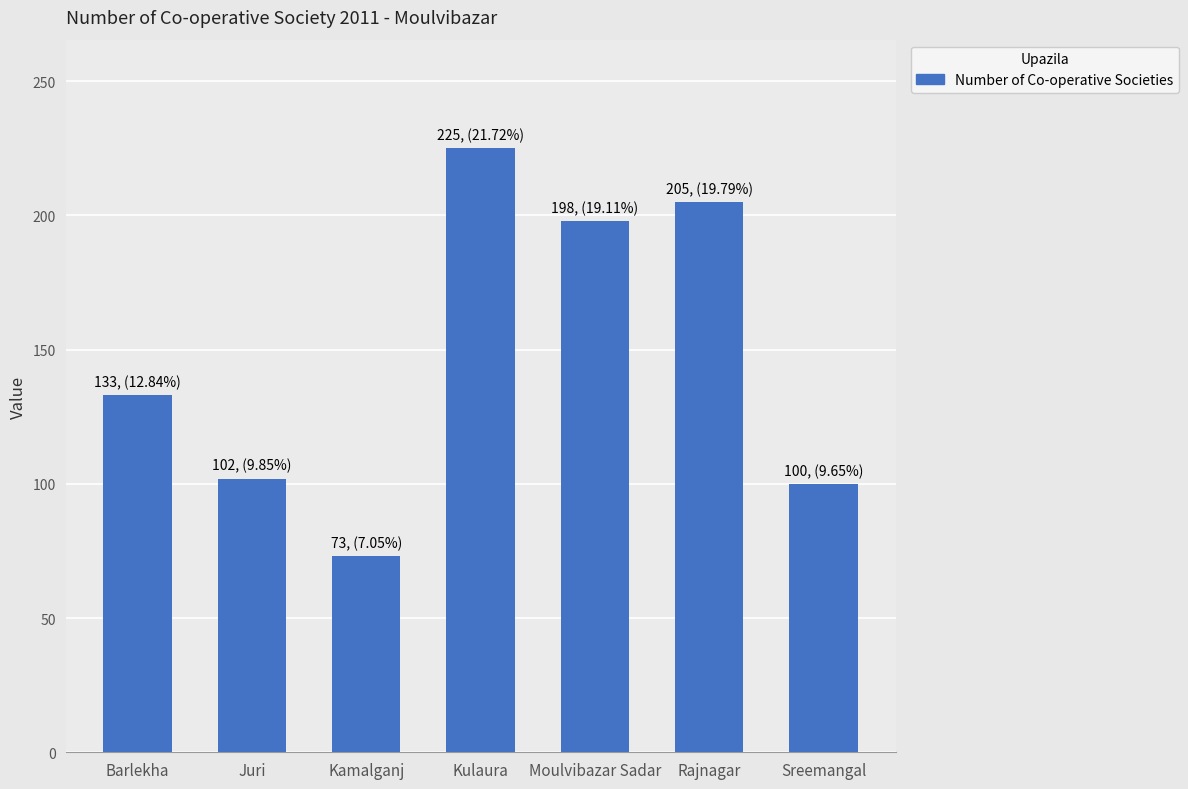

What is the sum of all values?

1036